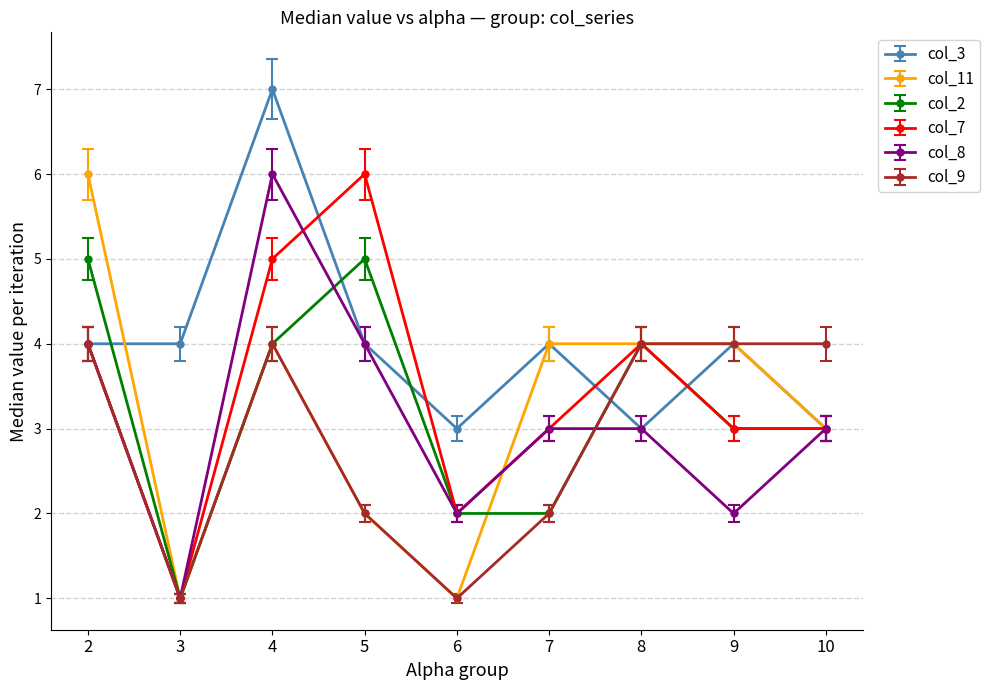

At which label does col_11 first exceed 4?

2